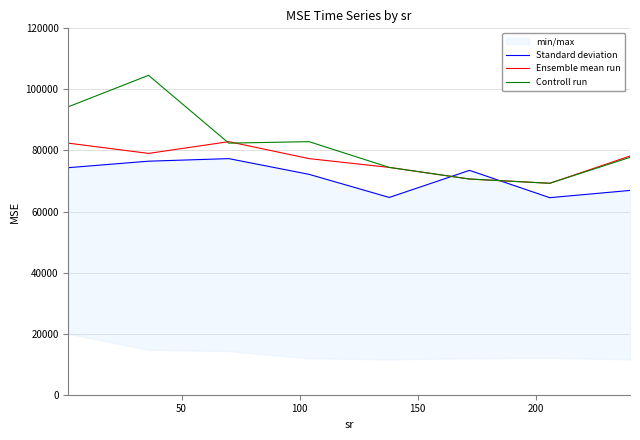

What is the maximum value for Controll run?

104606.5